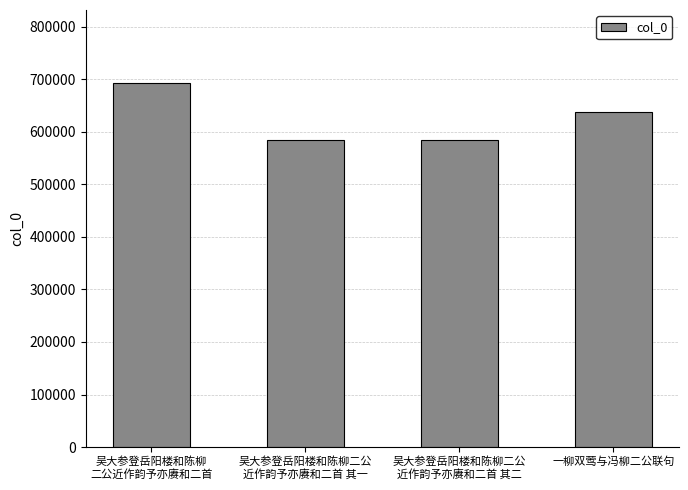

What is the sum of all values?

2502017